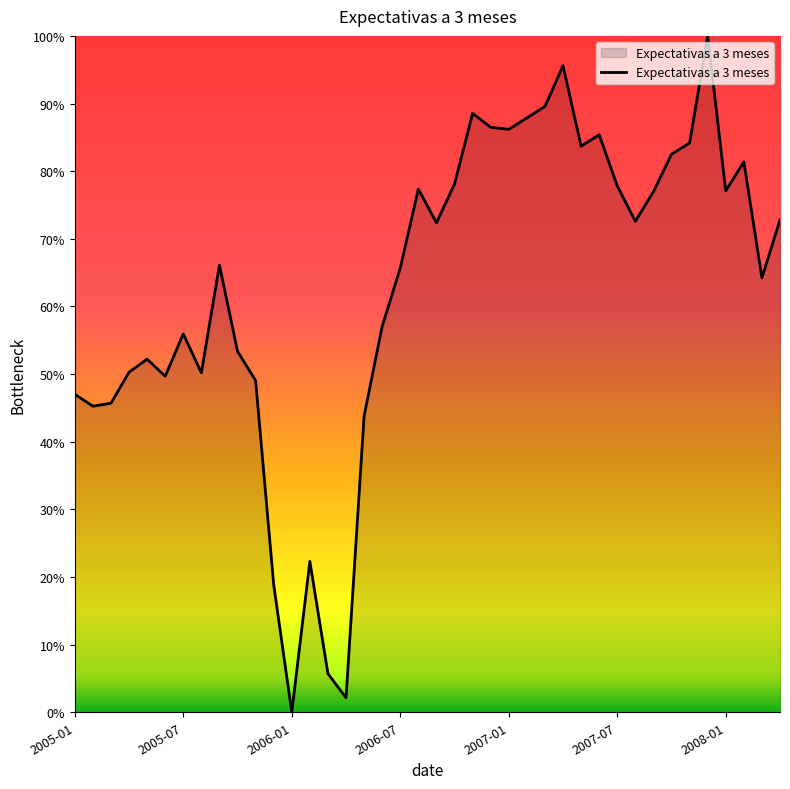

What is the difference between the maximum and minimum values?

100.0